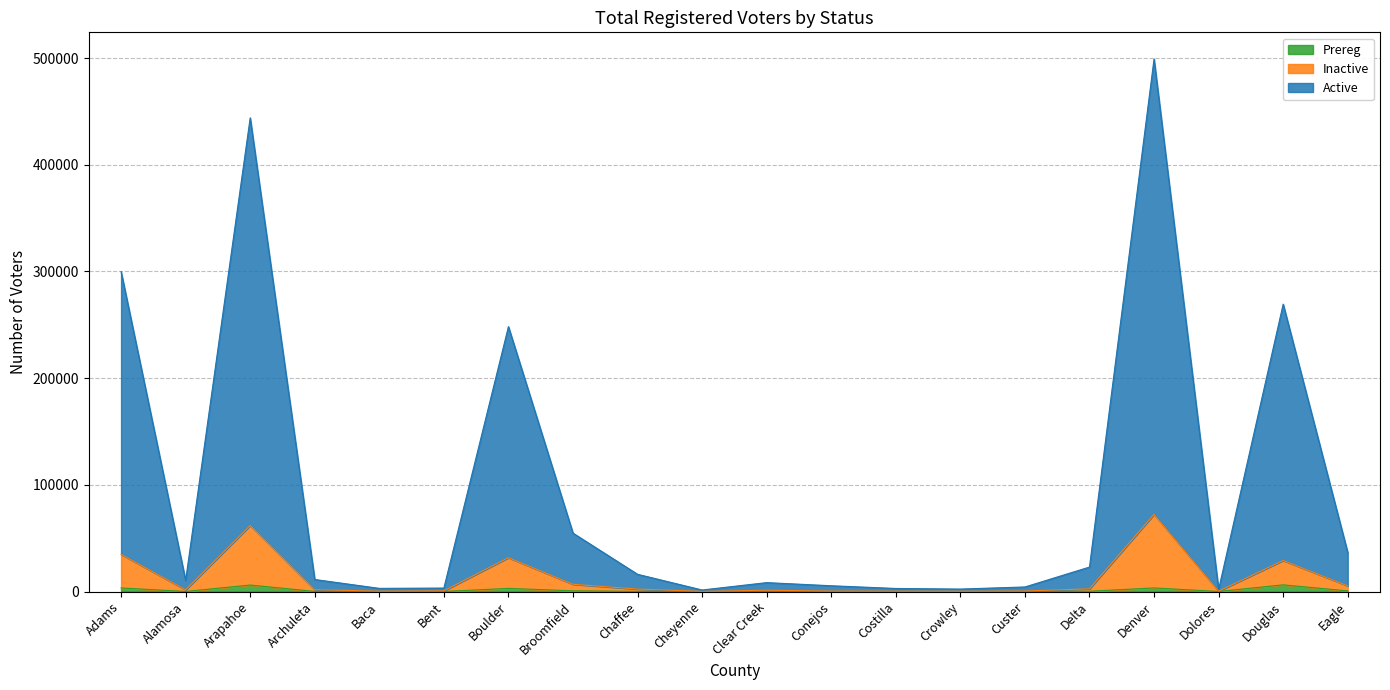

Which series has the largest range (max minus min)?

Active